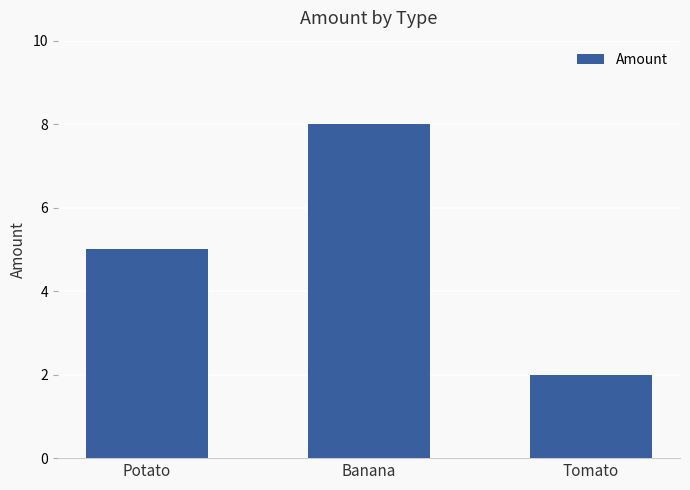

List the labels in order of value, largest first.

Banana, Potato, Tomato